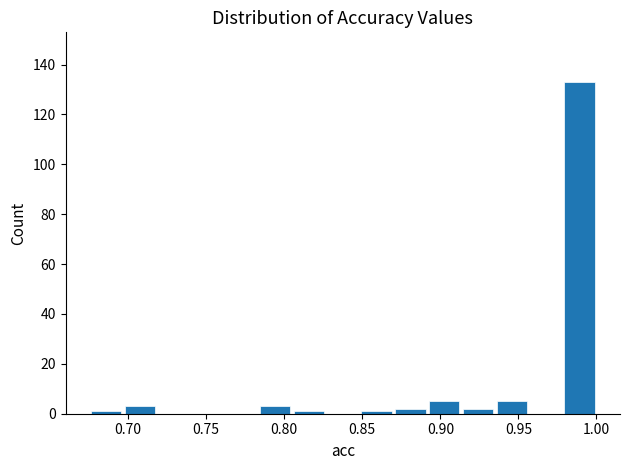

Over which range of the x-axis is the bar tallest?

0.980 to 1.000